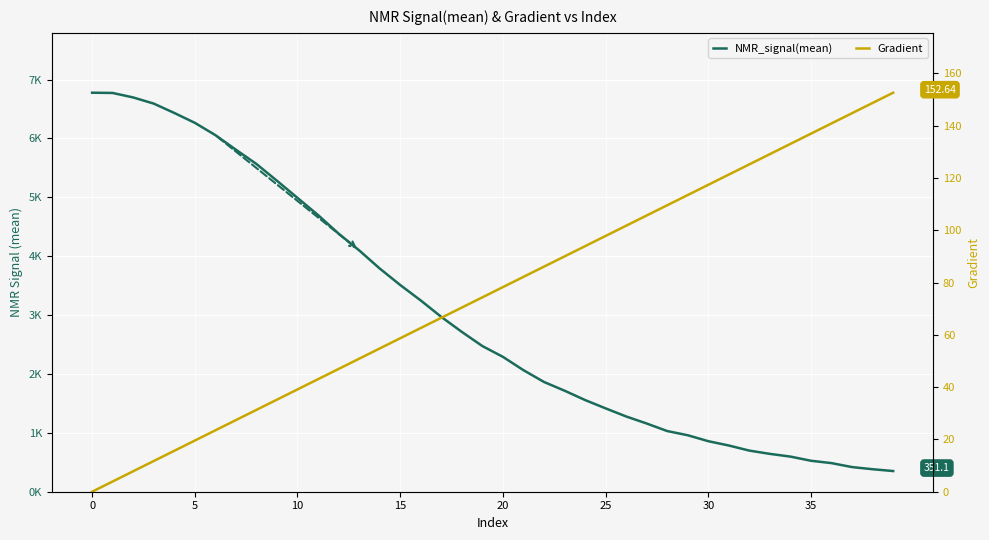

What is the average value of the Gradient series?

76.3